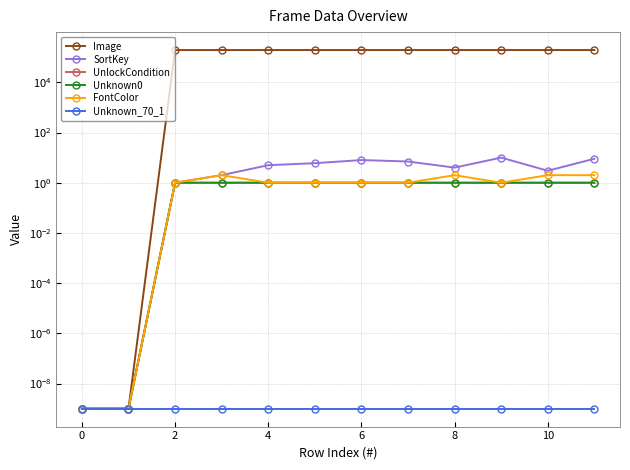

True or false: SortKey and FontColor intersect in this chart.

False